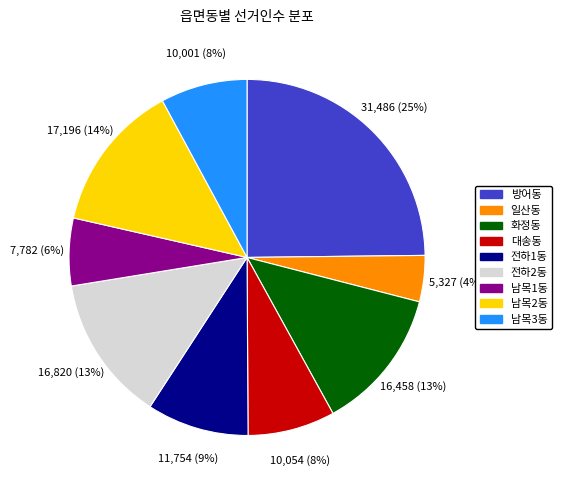

Is it true that 방어동 is 14% of the pie?

False